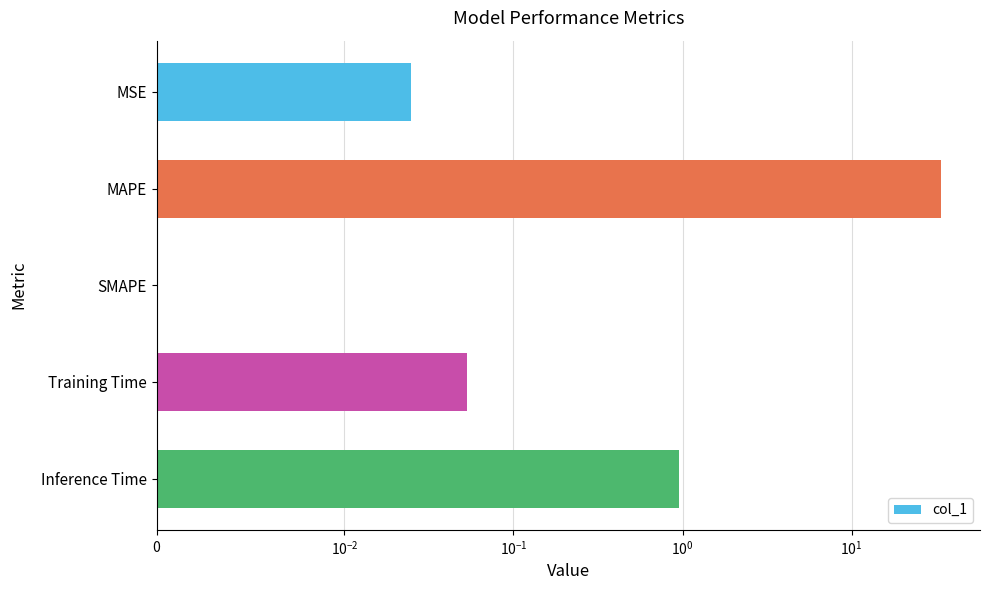

The chart shows a value of 56.3 at MAPE. True or false?

False